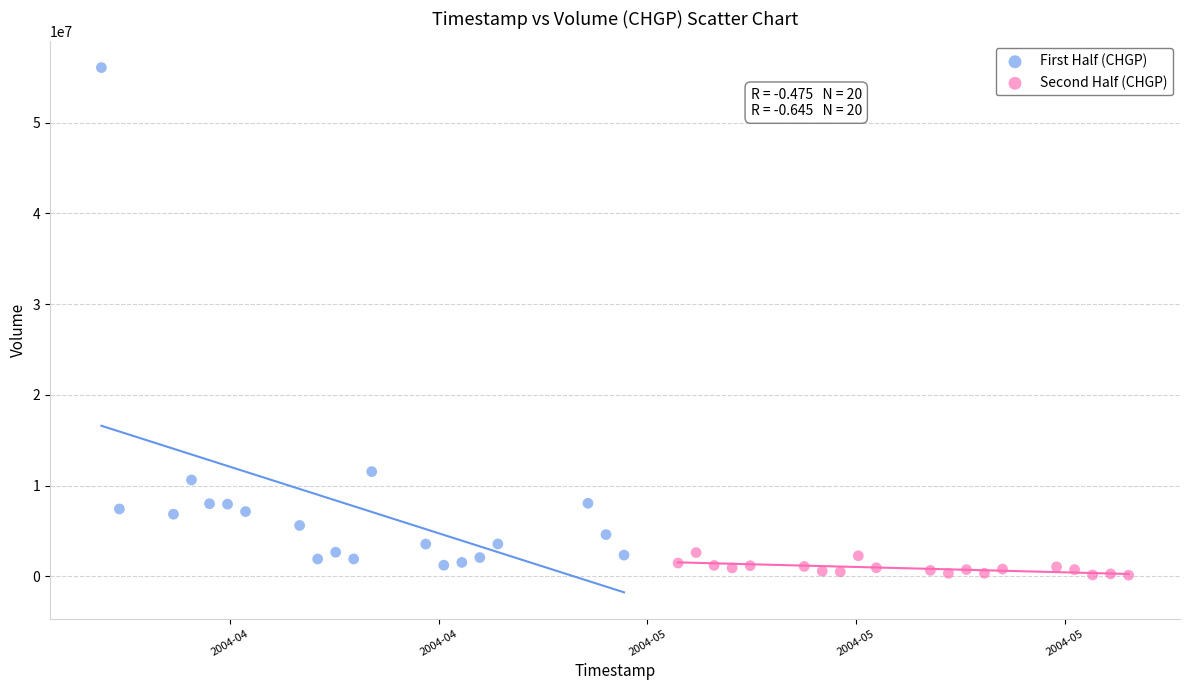

What are all the series names shown in the legend?

First Half (CHGP), Second Half (CHGP)